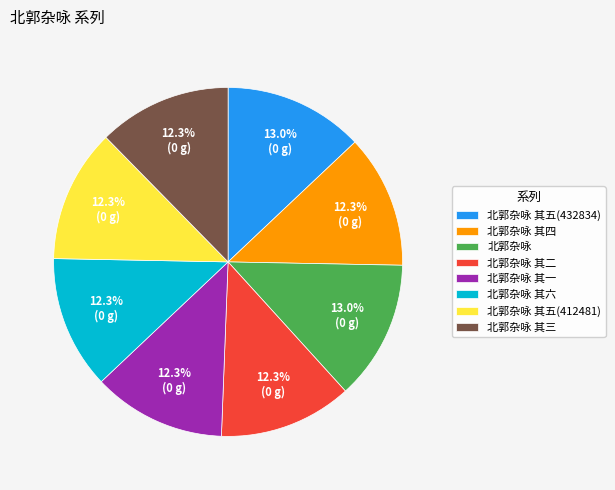

How many segments does this pie chart have?

8